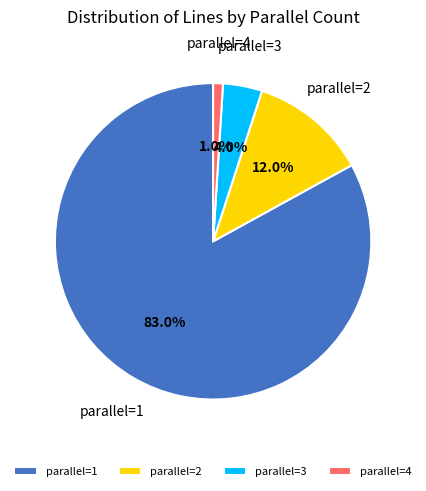

Which slice is the largest?

parallel=1